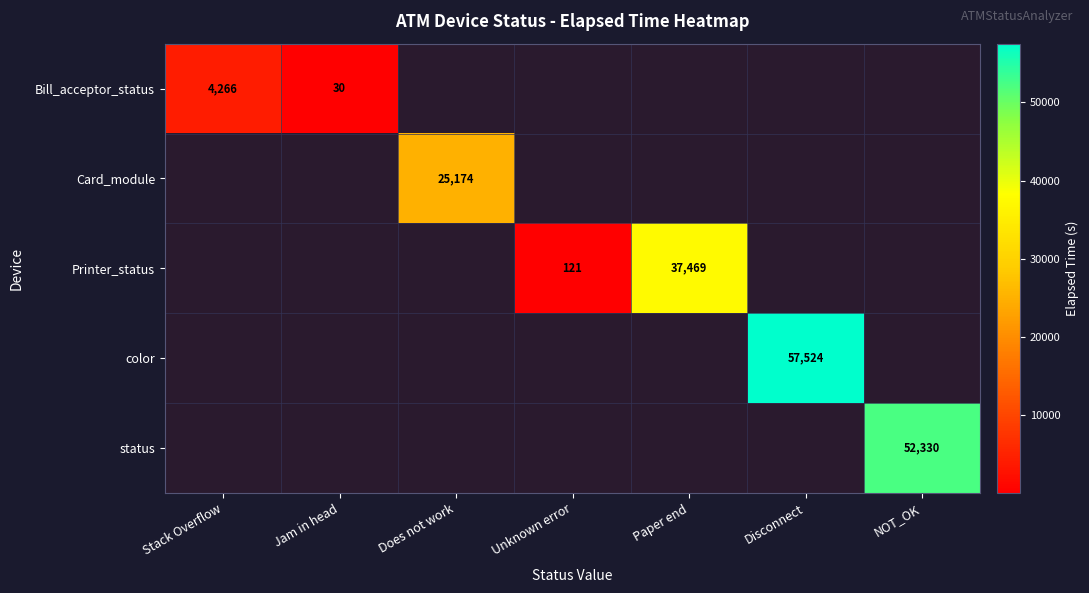

Which category has the highest value across all series?

Disconnect